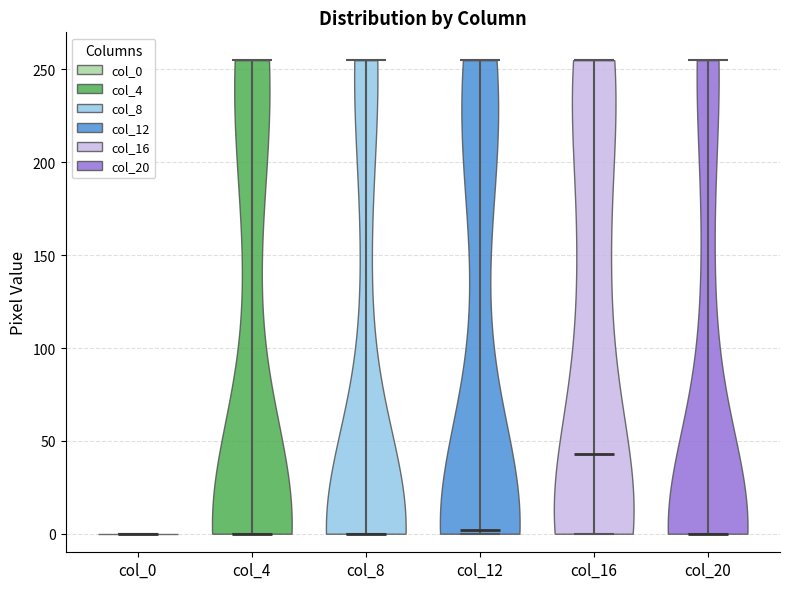

What is the lowest point the violin for col_20 reaches on the y-axis? The values are not printed on the chart, so give them approximately, as read against the axis.

0